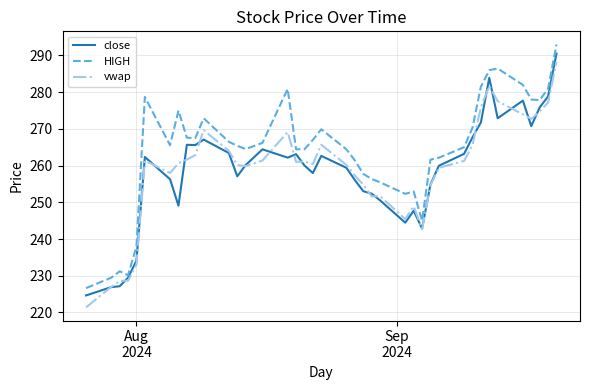

Which series has the widest spread of values?

vwap